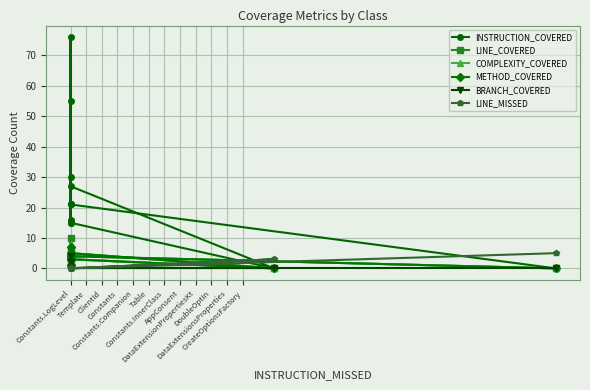

Is it true that BRANCH_COVERED equals 0 at Constants.LogLevel?

True